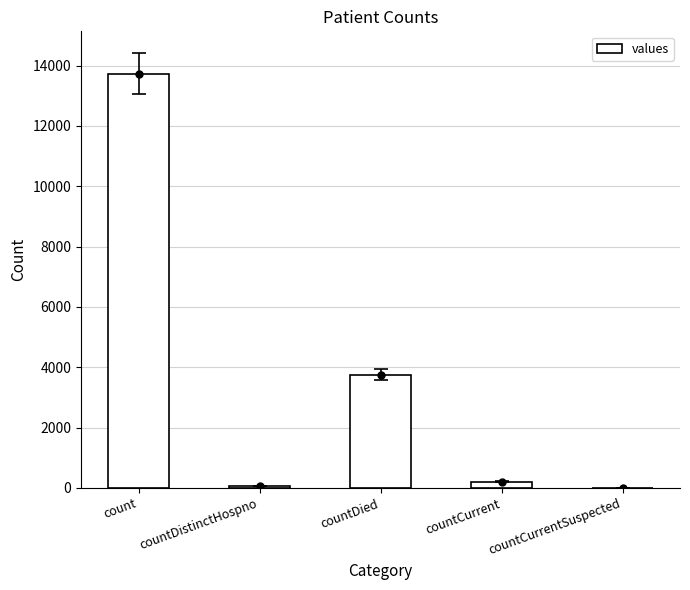

Reading left to right, what are all the values shown in this chart?

count=13729	countDistinctHospno=71	countDied=3757	countCurrent=203	countCurrentSuspected=0